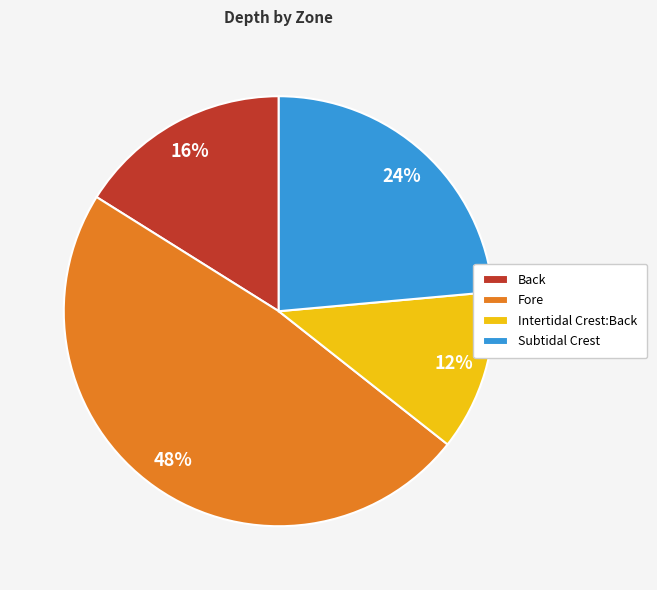

Which slice is the smallest?

Intertidal Crest:Back